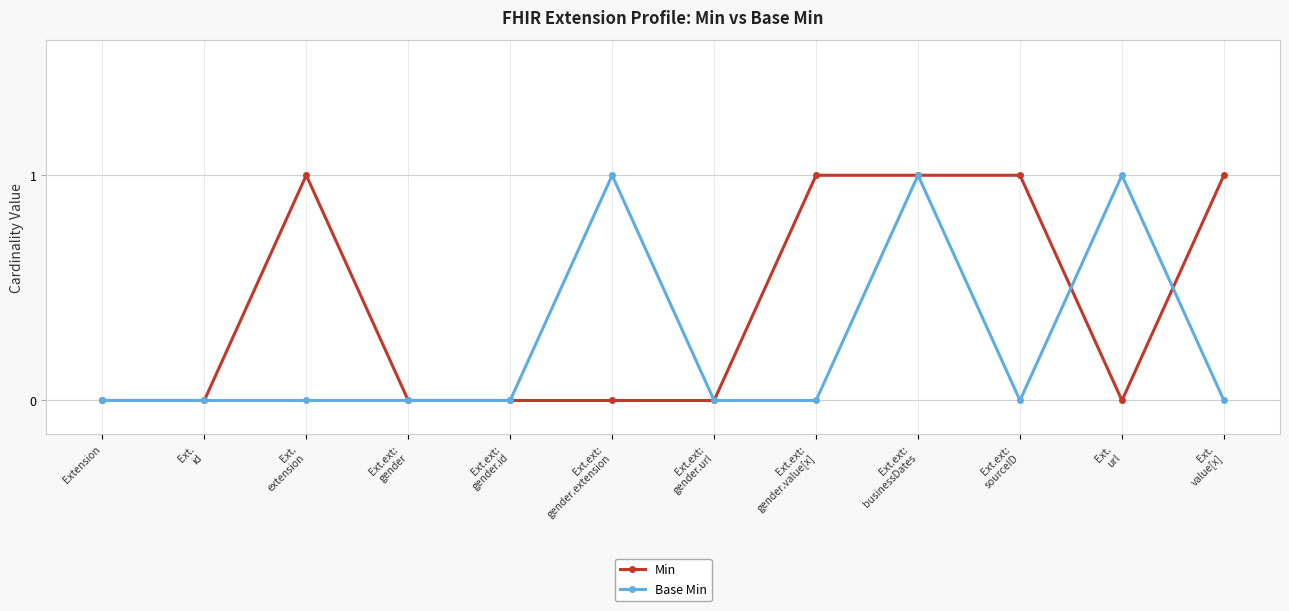

In Base Min, how many points are higher than both neighbors (excluding endpoints)?

3